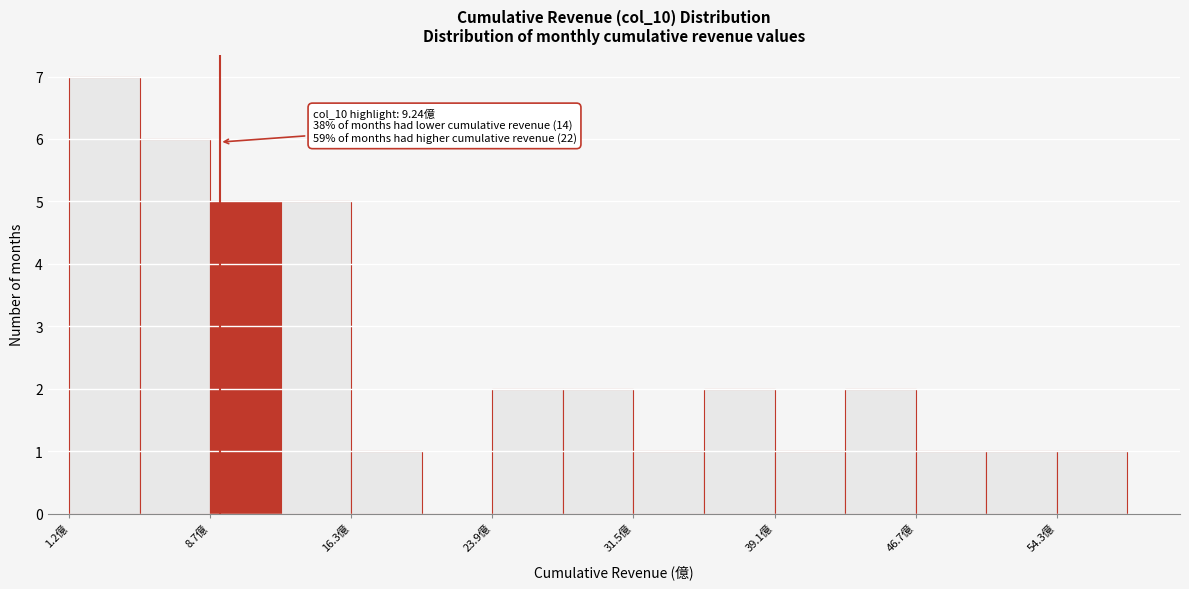

Read against the x-axis, roughly where is the centre of the tallest bar?

3